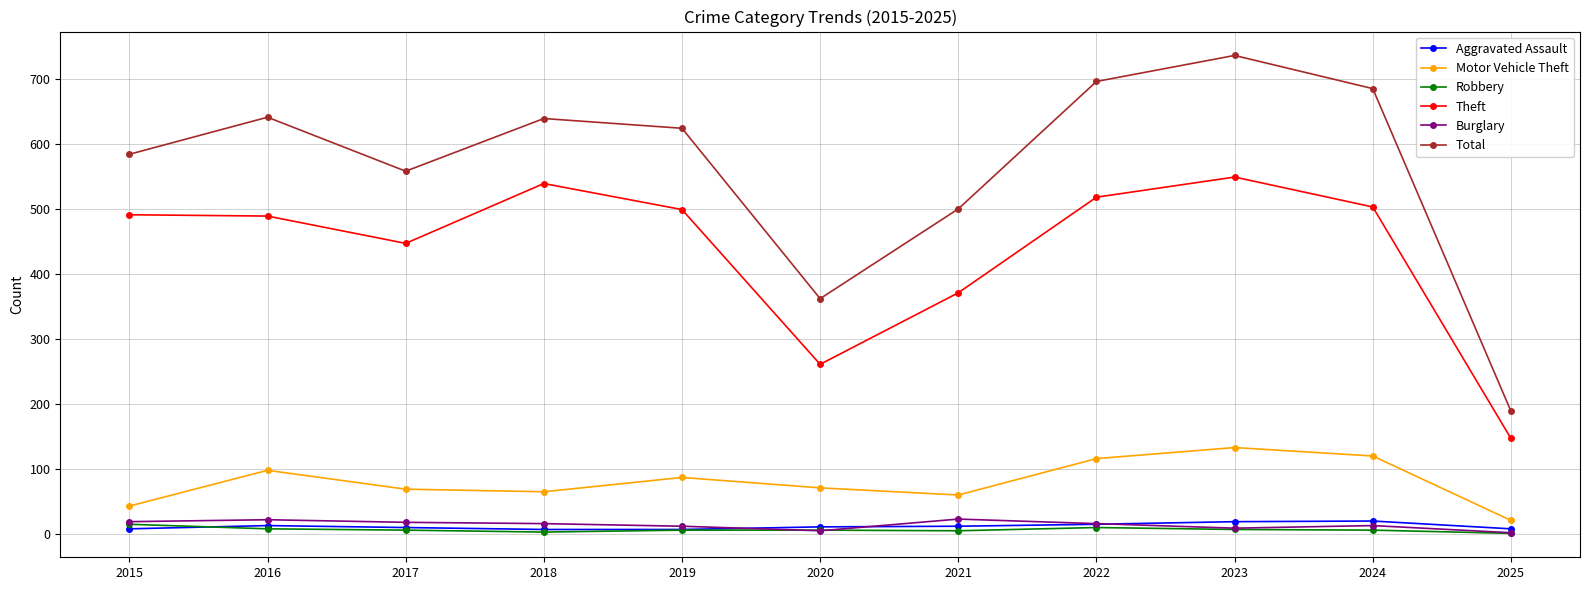

Where is the first local minimum for Theft?

2017